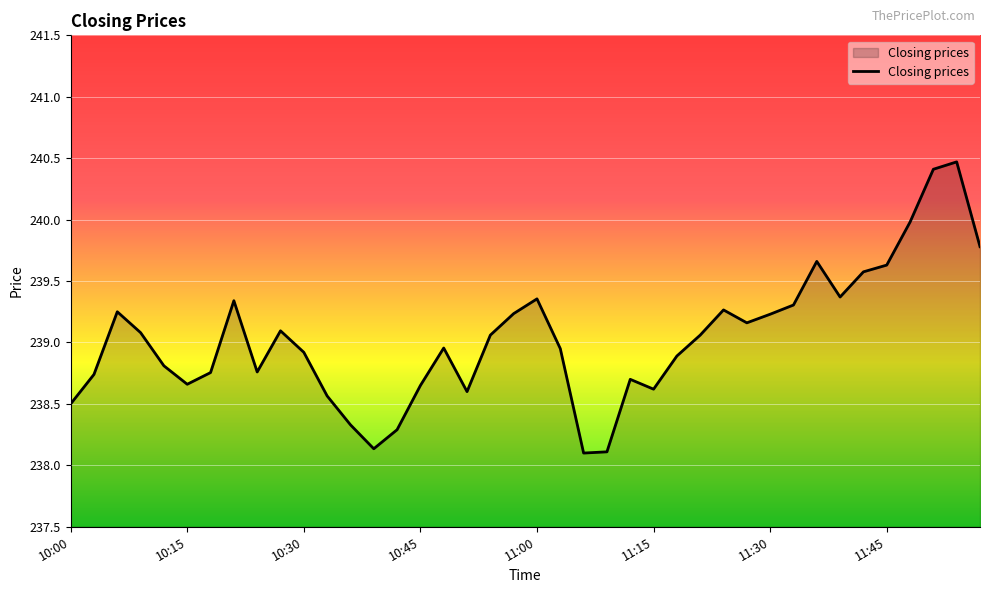

What is the maximum value shown in the chart?

240.5